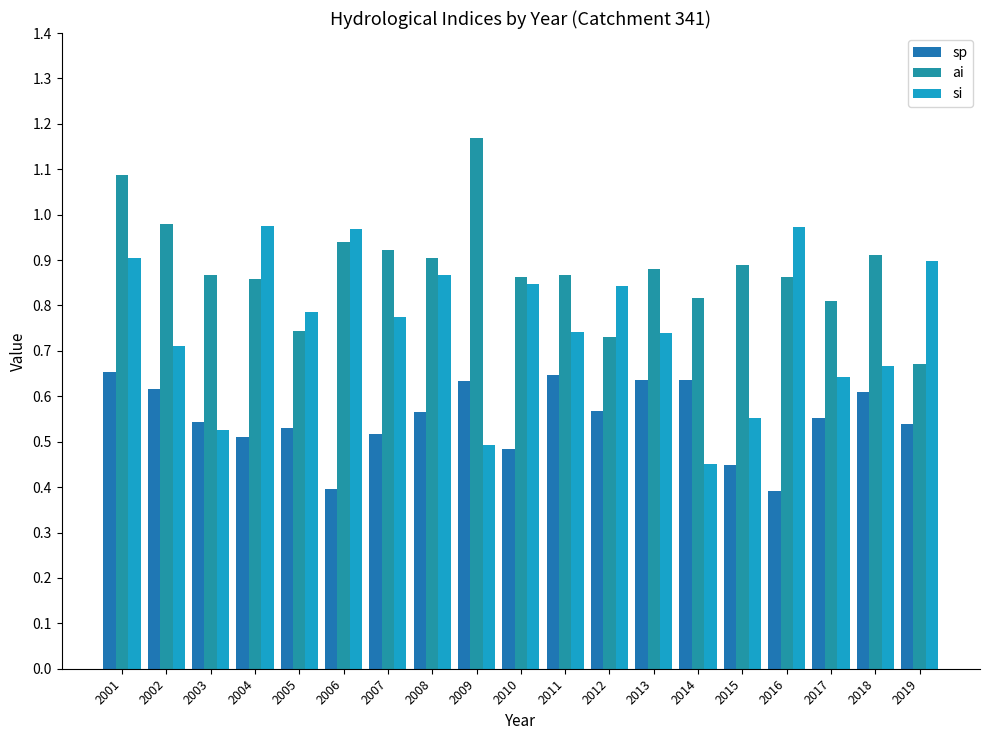

How many groups of bars are there?

19